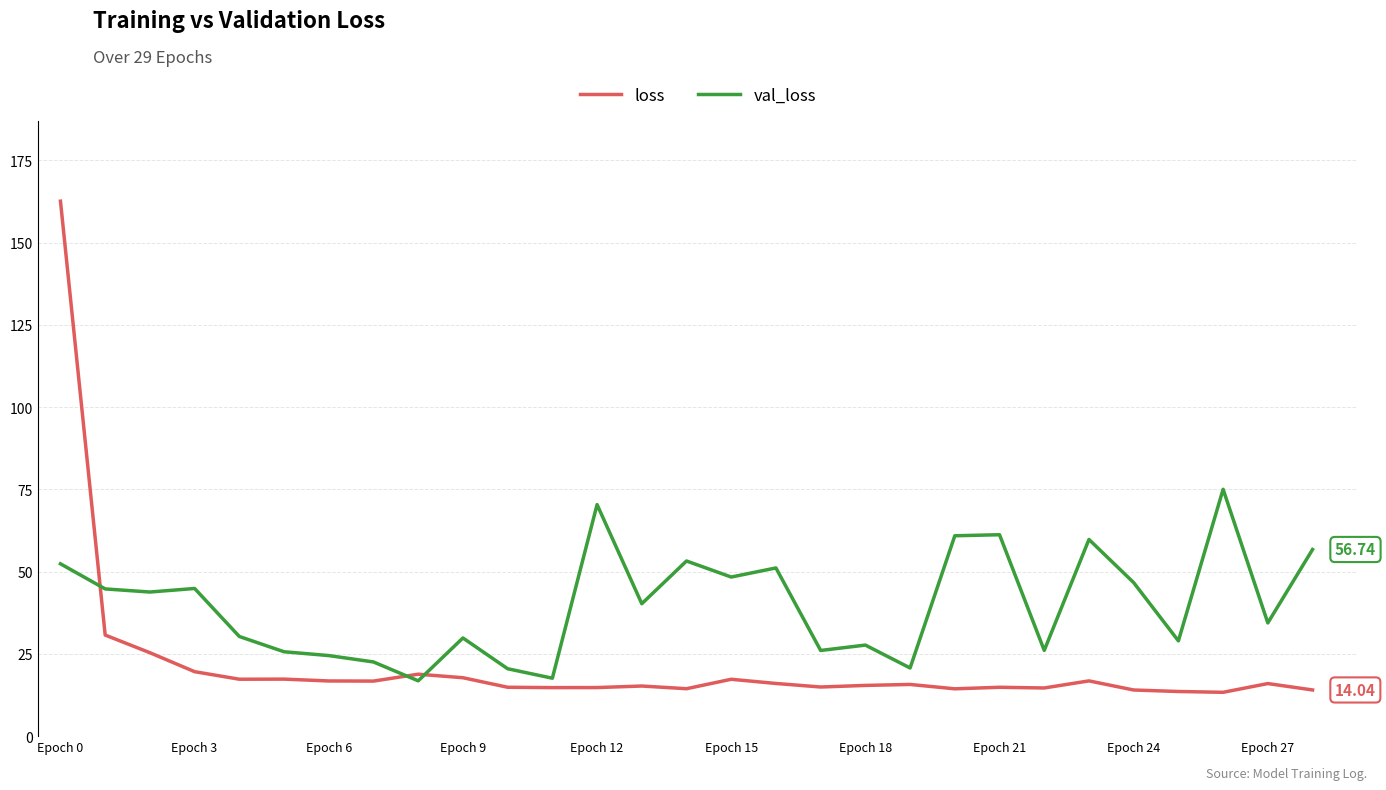

List the series in order of their peak value, highest first.

loss, val_loss